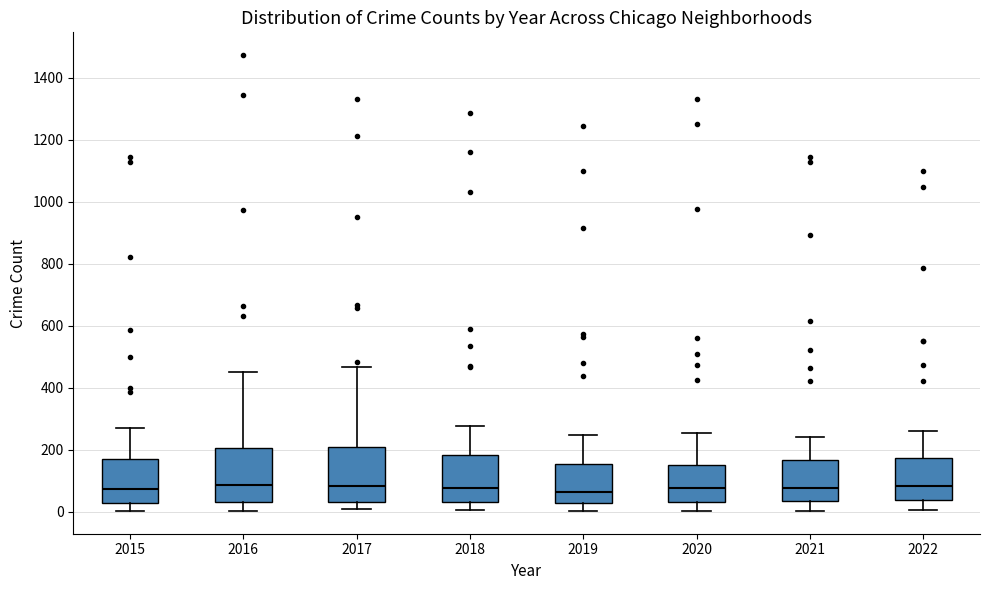

Where does the median line of the box at x = 2015 sit on the y-axis? The values are not printed on the chart, so give them approximately, as read against the axis.

80